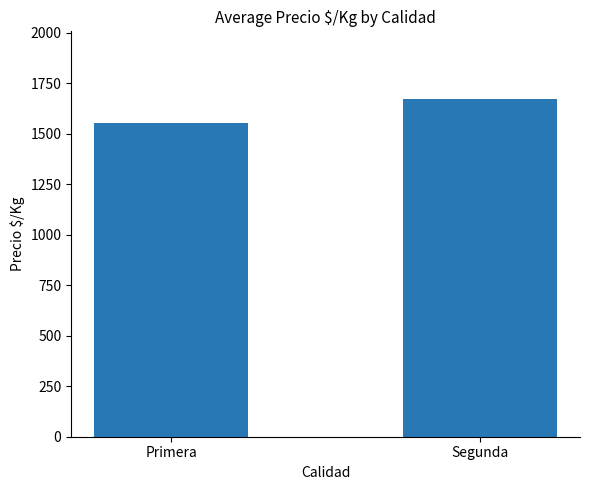

What is the sum of all values?

3224